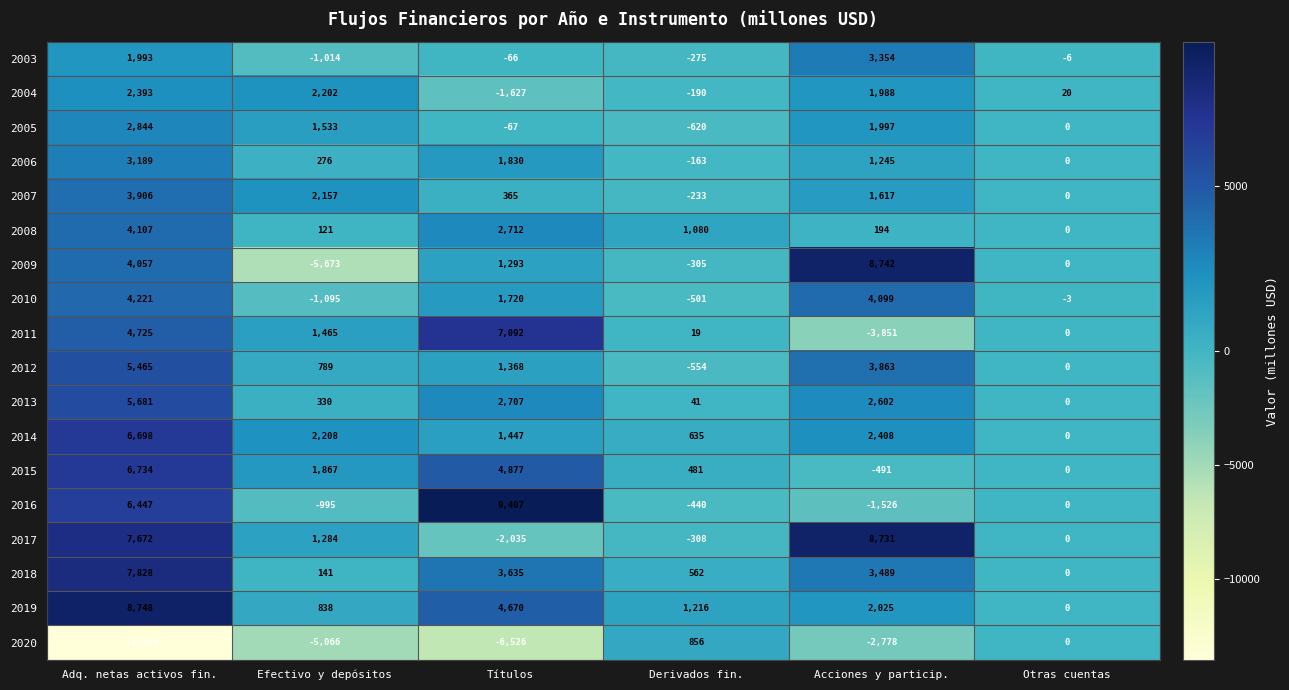

Is it true that 2020 equals -13514 at Adq. netas activos fin.?

True